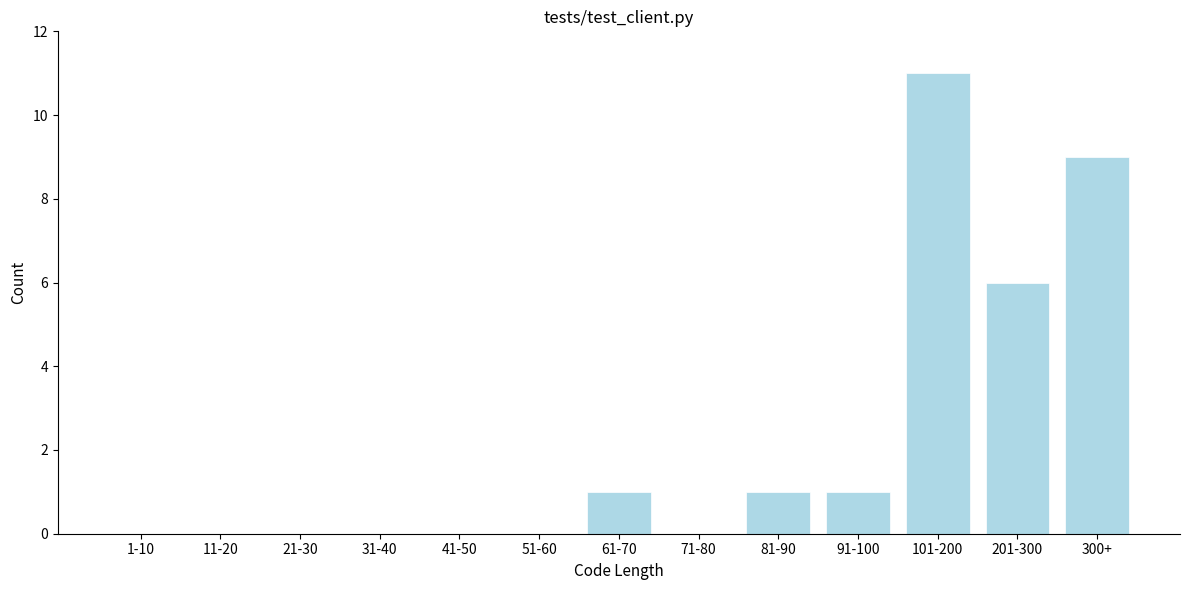

Reading left to right, list all the values displayed in this chart.

1-10=0	11-20=0	21-30=0	31-40=0	41-50=0	51-60=0	61-70=1	71-80=0	81-90=1	91-100=1	101-200=11	201-300=6	300+=9